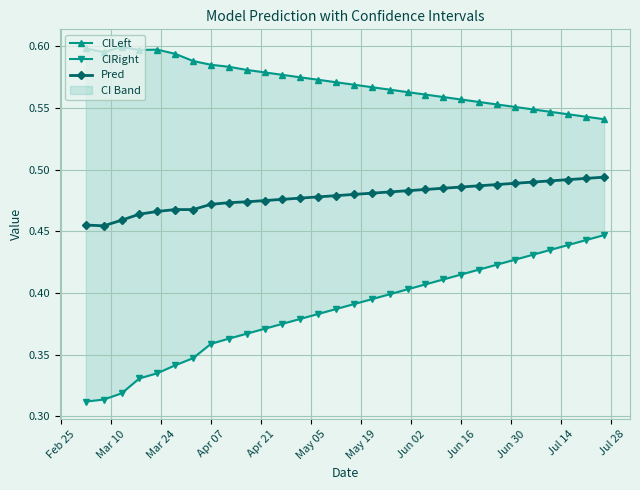

Count the Pred values in the range 0 to 1.

30